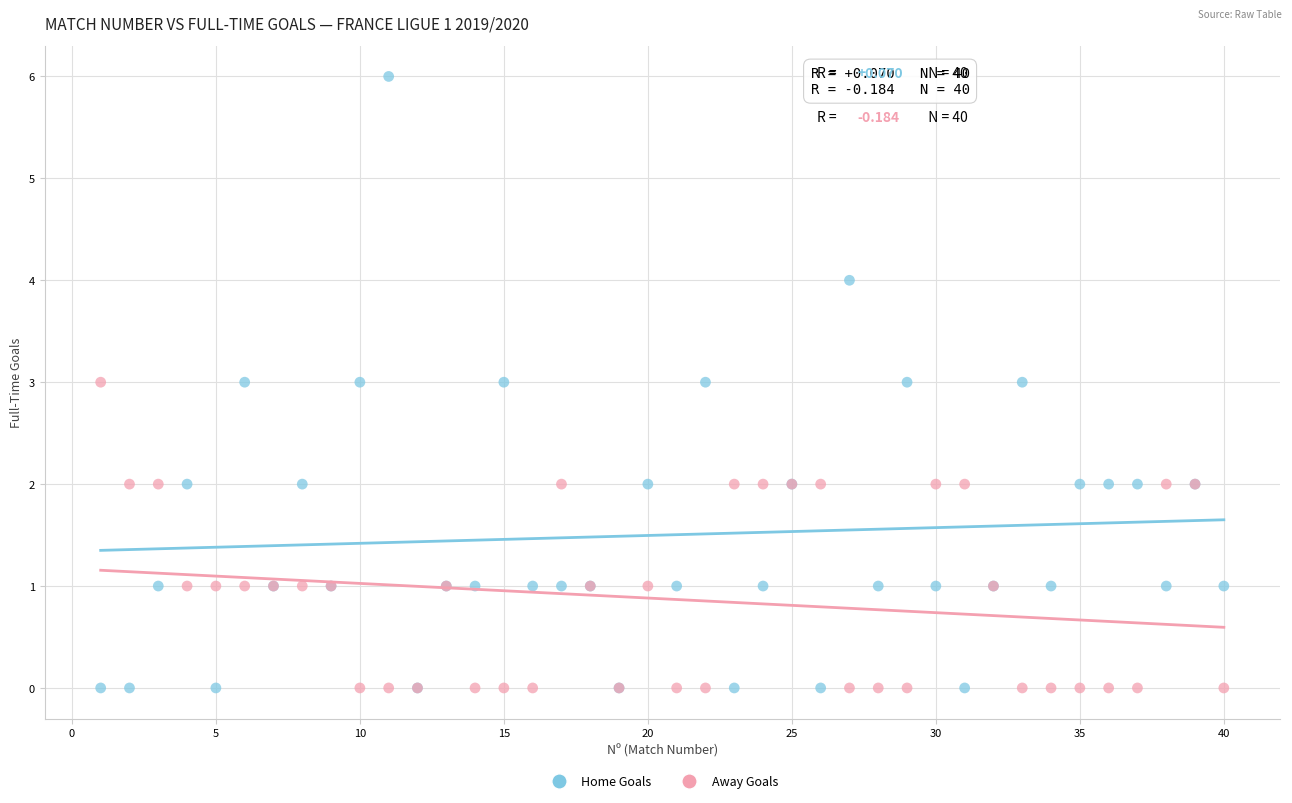

Which series reaches the maximum Y coordinate?

Home Goals